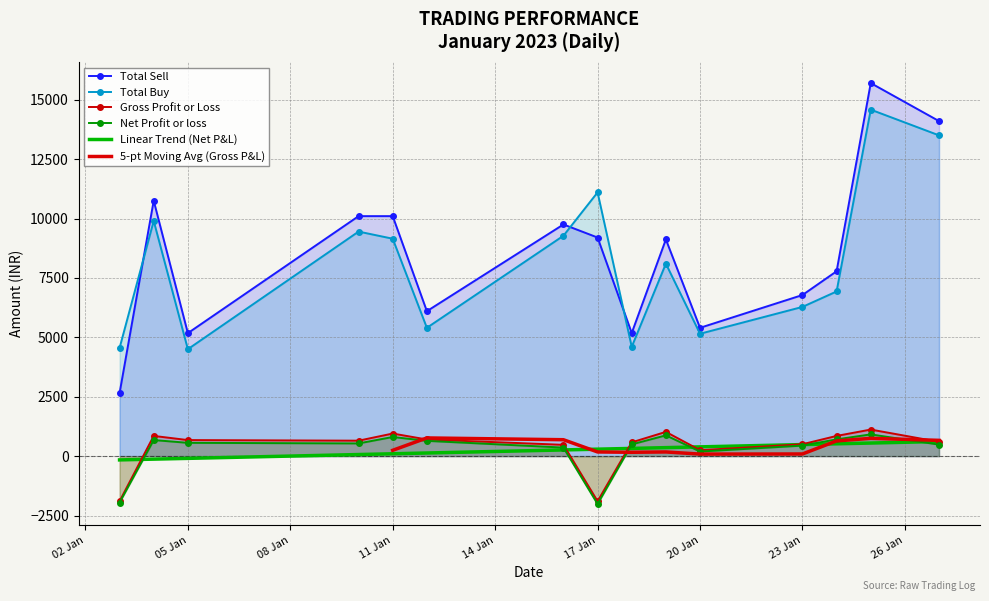

Where is Gross Profit or Loss nearest to the value -391?

20 Jan